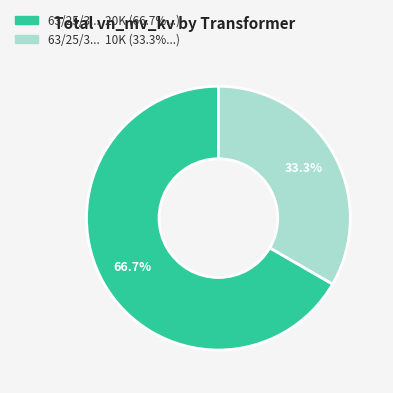

Is there any slice that represents more than half of the pie?

Yes